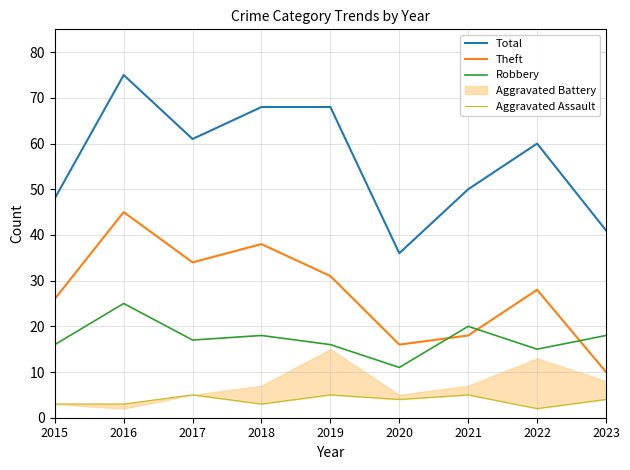

Which category has the lowest value in the Theft series?

2023